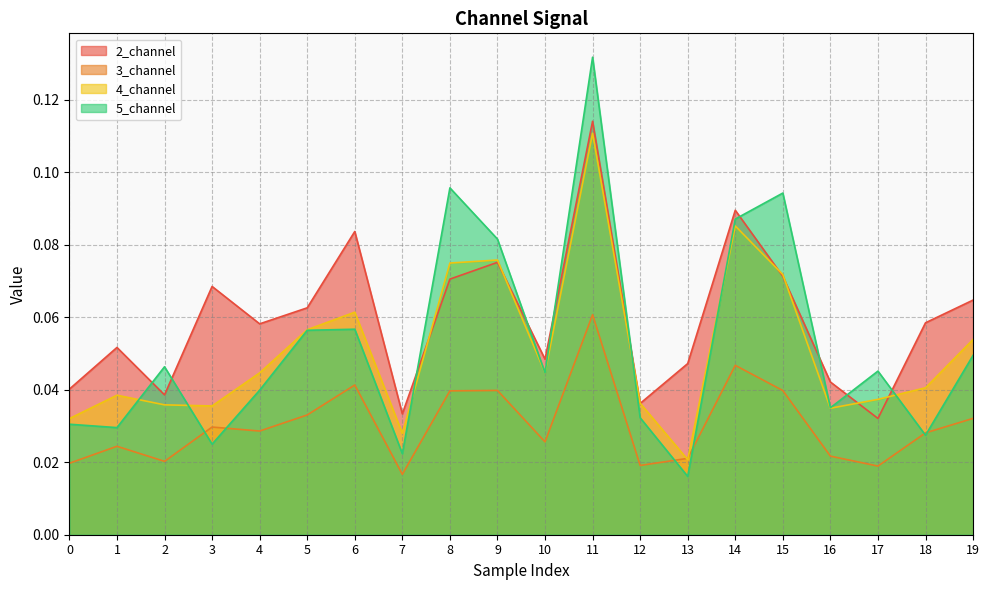

What is the difference between the maximum and second lowest values in the 4_channel series?

0.1